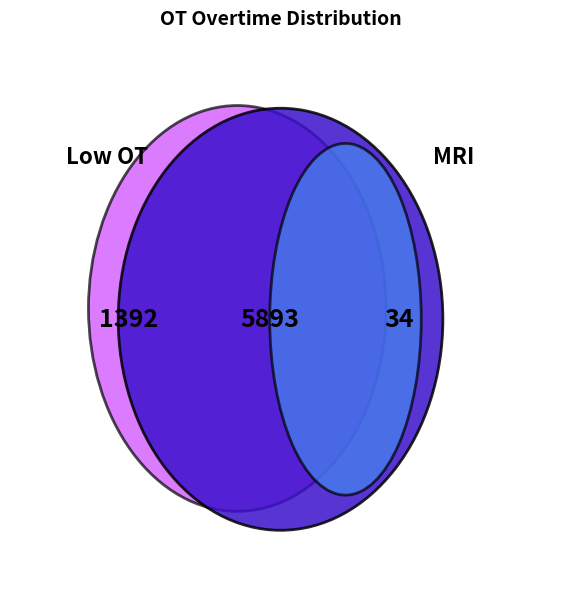

Does 6 account for over 50% of the chart?

No